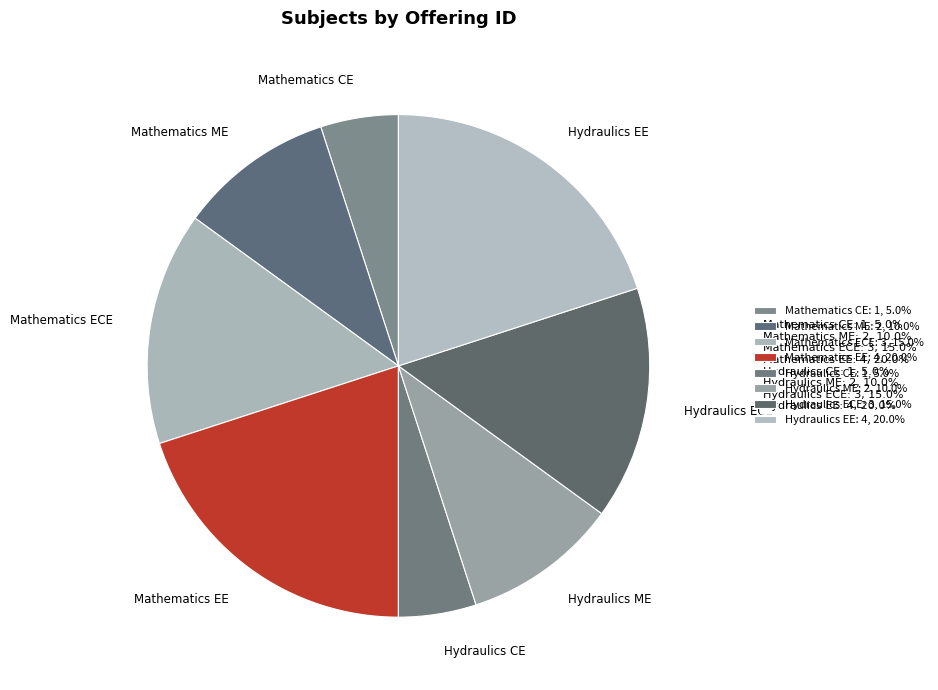

Is Hydraulics EE the majority of the pie?

No